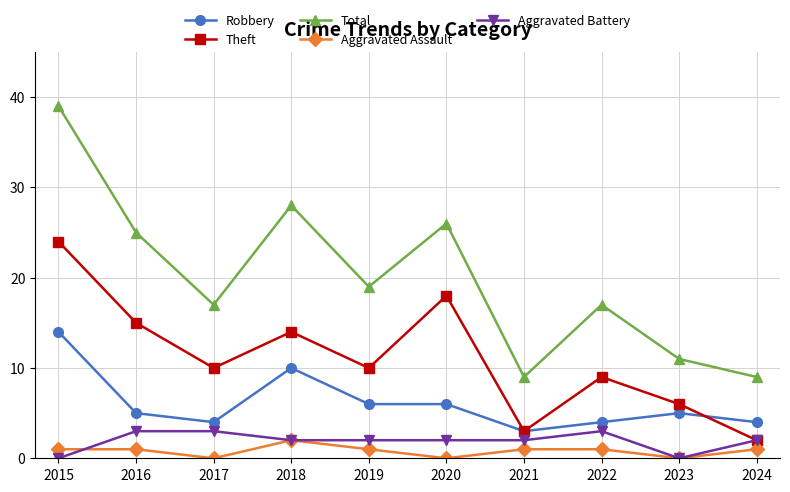

The value of Total at 2017 is 17. True or false?

True